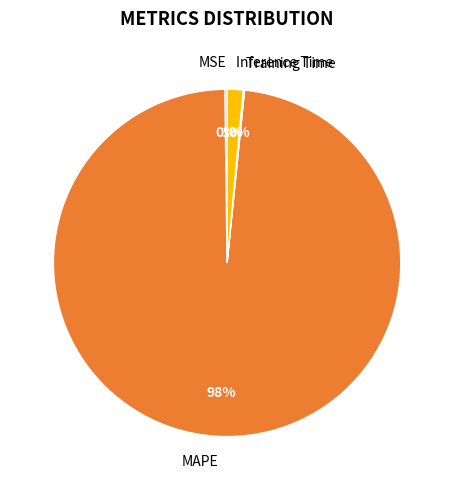

Which category accounts for the majority?

MAPE